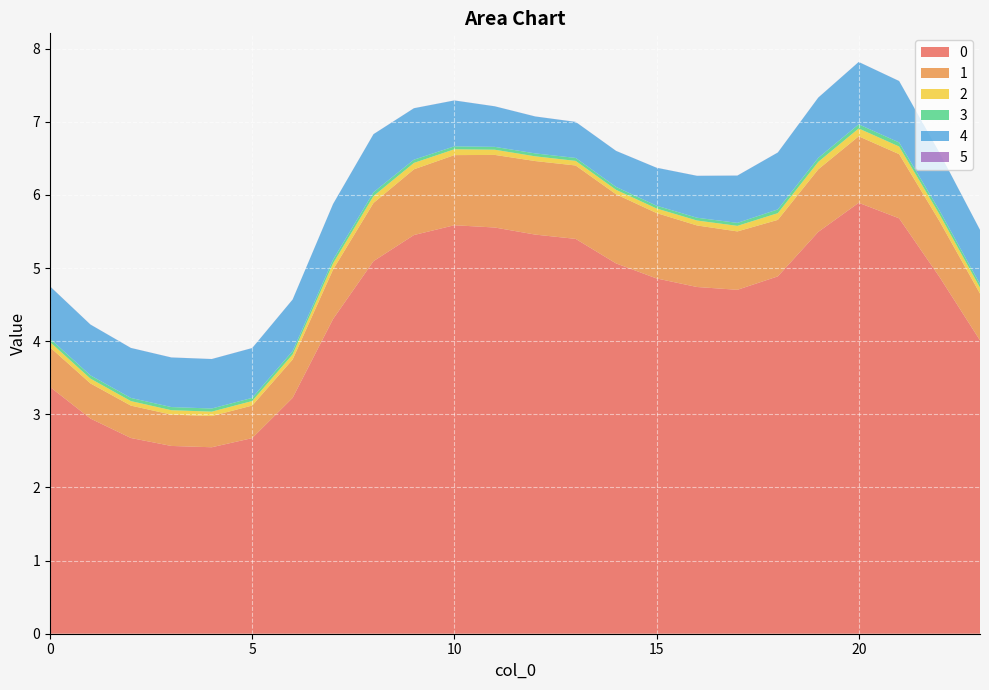

Reading right to left, extract all data points from this chart.

0: 23=4.0	22=4.9	21=5.7	20=5.9	19=5.5	18=4.9	17=4.7	16=4.7	15=4.9	14=5.1	13=5.4	12=5.5	11=5.6	10=5.6	9=5.5	8=5.1	7=4.3	6=3.2	5=2.7	4=2.5	3=2.6	2=2.7	1=2.9	0=3.4
1: 23=0.6	22=0.8	21=0.9	20=0.9	19=0.9	18=0.8	17=0.8	16=0.8	15=0.9	14=0.9	13=1.0	12=1.0	11=1.0	10=1.0	9=0.9	8=0.8	7=0.7	6=0.5	5=0.4	4=0.4	3=0.4	2=0.4	1=0.5	0=0.5
2: 23=0.1	22=0.1	21=0.1	20=0.1	19=0.1	18=0.1	17=0.1	16=0.1	15=0.1	14=0.1	13=0.1	12=0.1	11=0.1	10=0.1	9=0.1	8=0.1	7=0.1	6=0.1	5=0.1	4=0.1	3=0.1	2=0.1	1=0.1	0=0.1
3: 23=0.0	22=0.1	21=0.1	20=0.1	19=0.1	18=0.1	17=0.0	16=0.0	15=0.0	14=0.0	13=0.0	12=0.0	11=0.0	10=0.0	9=0.0	8=0.1	7=0.1	6=0.0	5=0.0	4=0.0	3=0.0	2=0.0	1=0.0	0=0.0
4: 23=0.7	22=0.8	21=0.8	20=0.9	19=0.8	18=0.8	17=0.6	16=0.6	15=0.5	14=0.5	13=0.5	12=0.5	11=0.6	10=0.6	9=0.7	8=0.8	7=0.8	6=0.7	5=0.7	4=0.7	3=0.7	2=0.7	1=0.7	0=0.7
5: 23=0.0	22=0.0	21=0.0	20=0.0	19=0.0	18=0.0	17=0.0	16=0.0	15=0.0	14=0.0	13=0.0	12=0.0	11=0.0	10=0.0	9=0.0	8=0.0	7=0.0	6=0.0	5=0.0	4=0.0	3=0.0	2=0.0	1=0.0	0=0.0